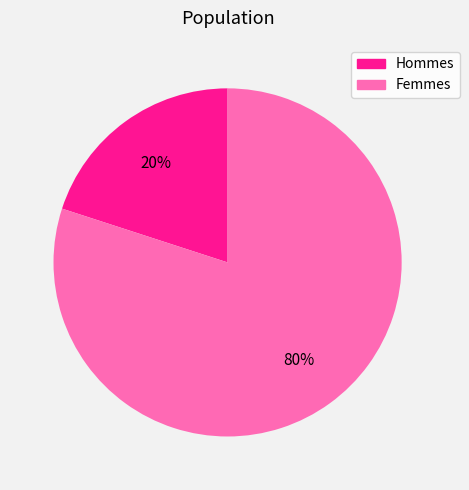

Combined, do Hommes and Femmes account for over 50%?

Yes